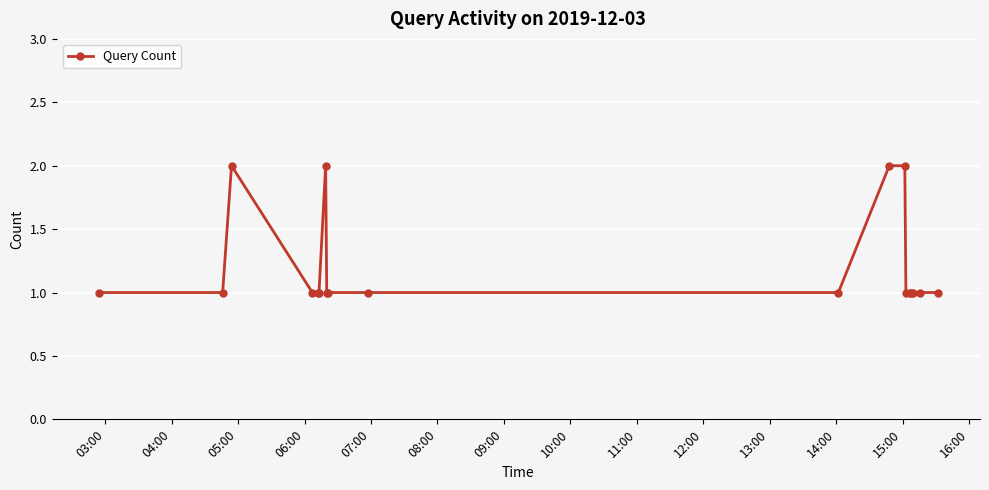

What is the value of the 7th point from the left?

2